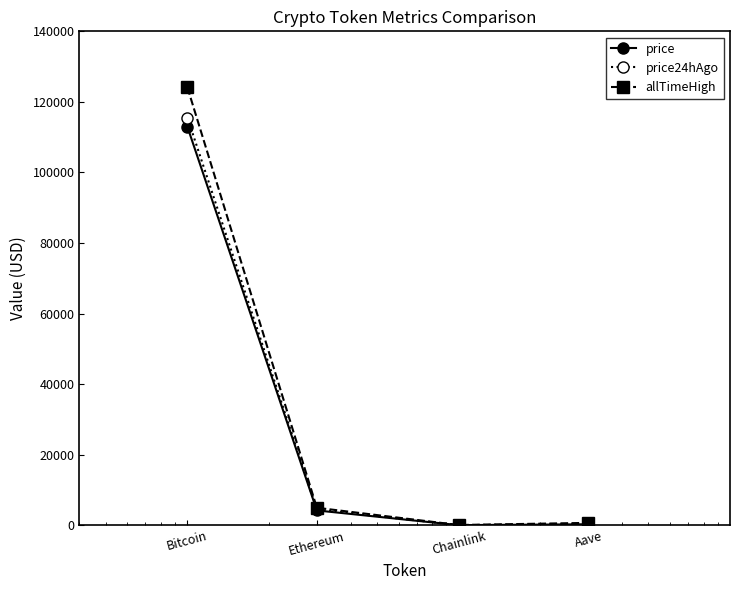

What is the greatest value displayed?

124128.0